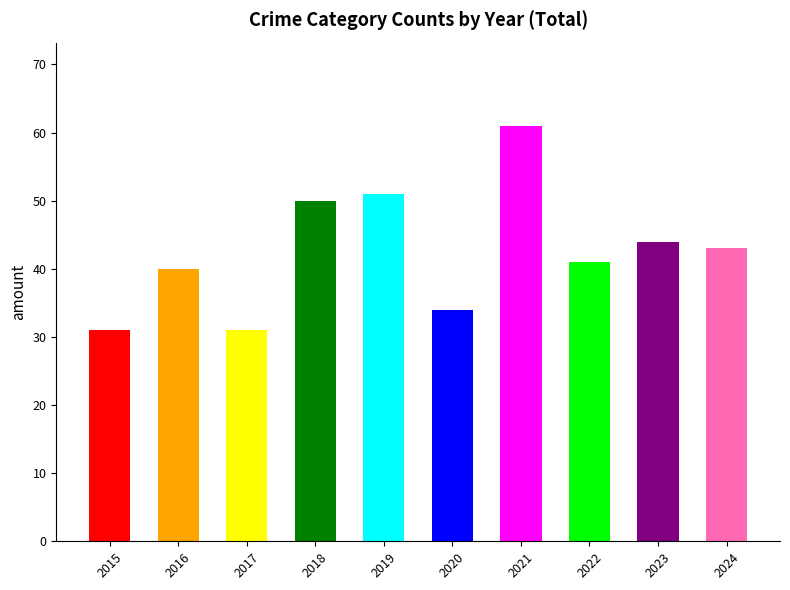

What is the ratio of the value at 2020 to the value at 2019?

0.7